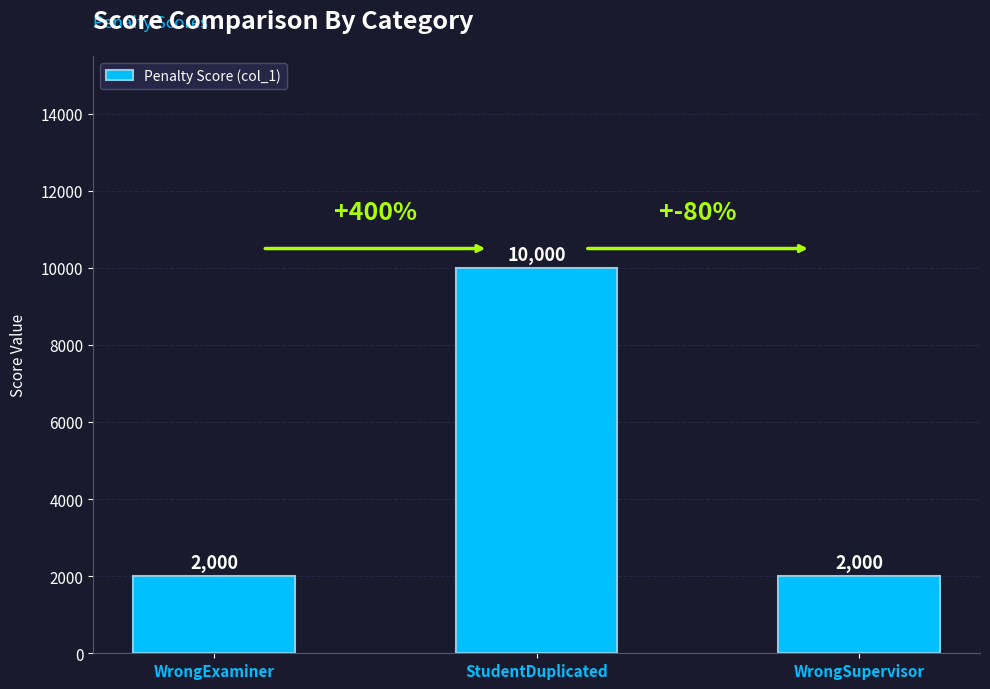

What is the label of the 2nd bar from the right?

StudentDuplicated